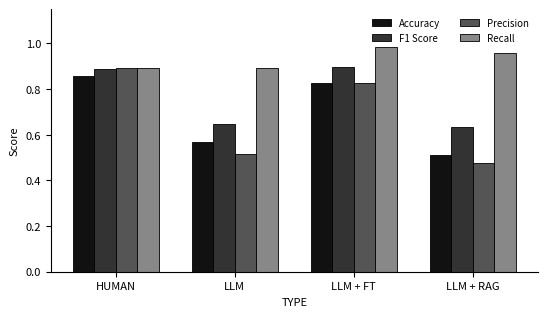

Is the value of Precision at LLM + FT greater than the value of F1 Score at LLM + RAG?

Yes